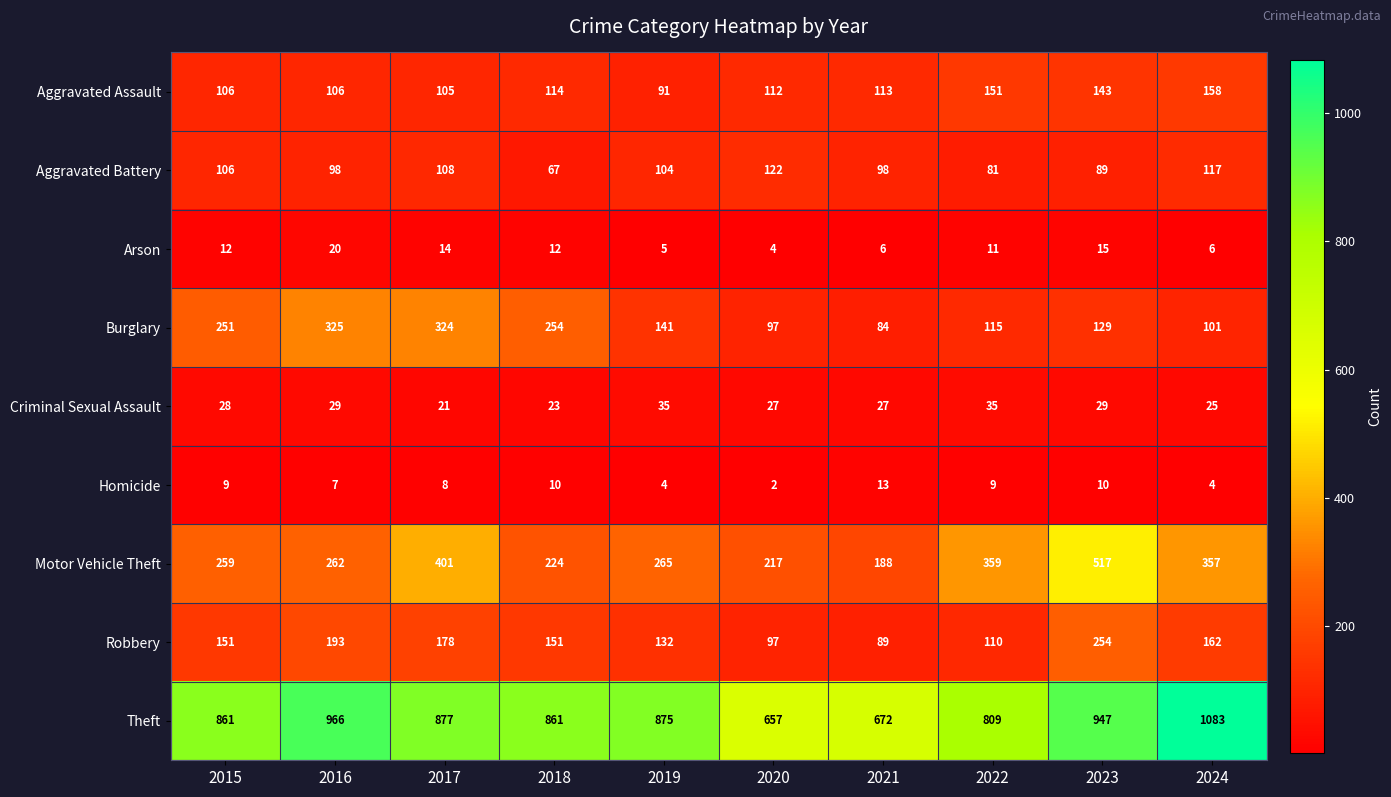

At which category is the sum across all series the highest?

2023